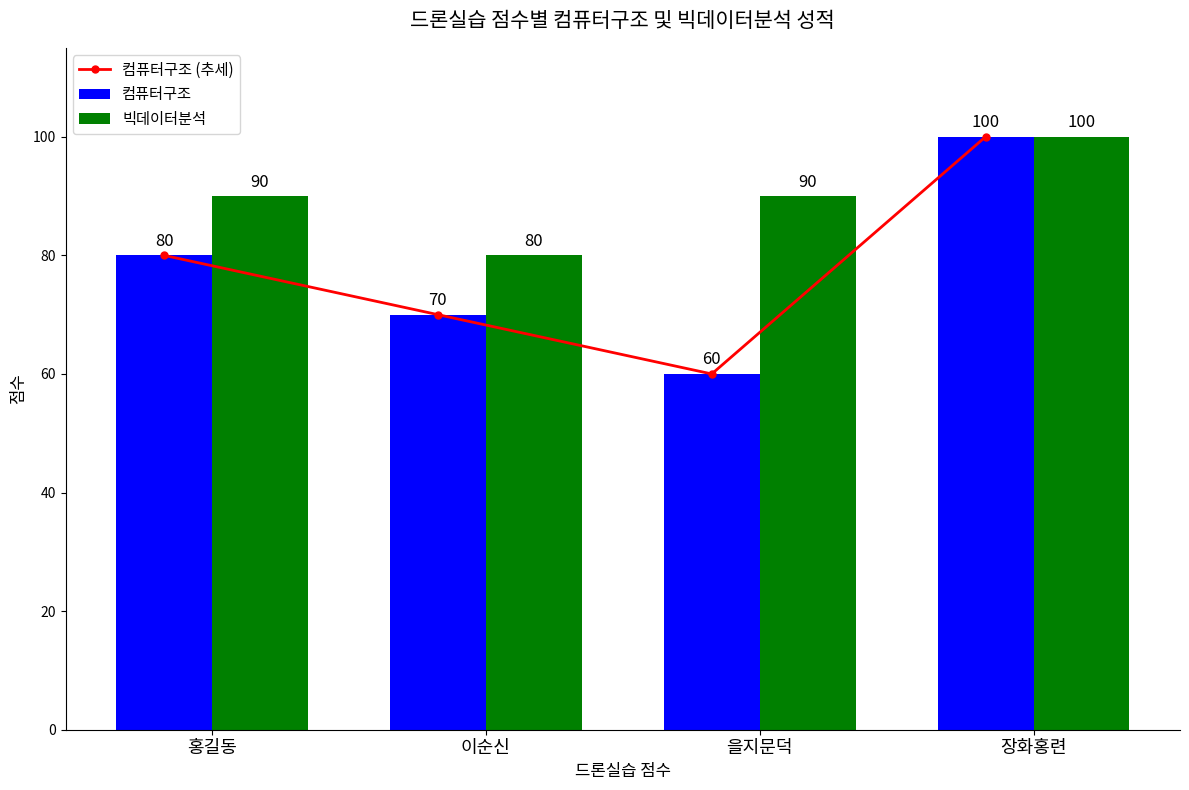

What is the total value across all series at 장화홍련?

300